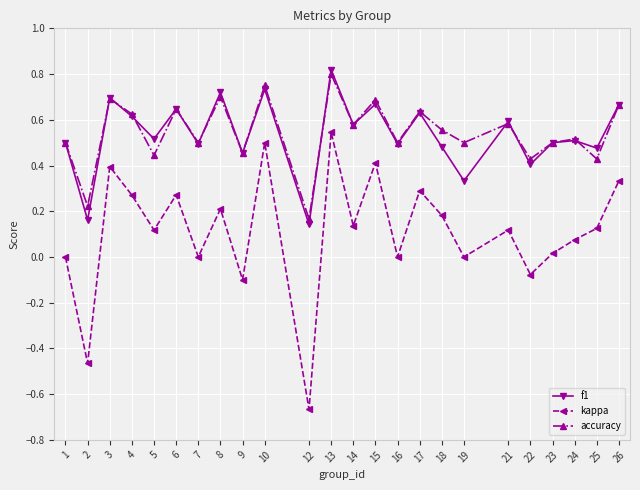

At which category does the chart reach its minimum across all series?

12